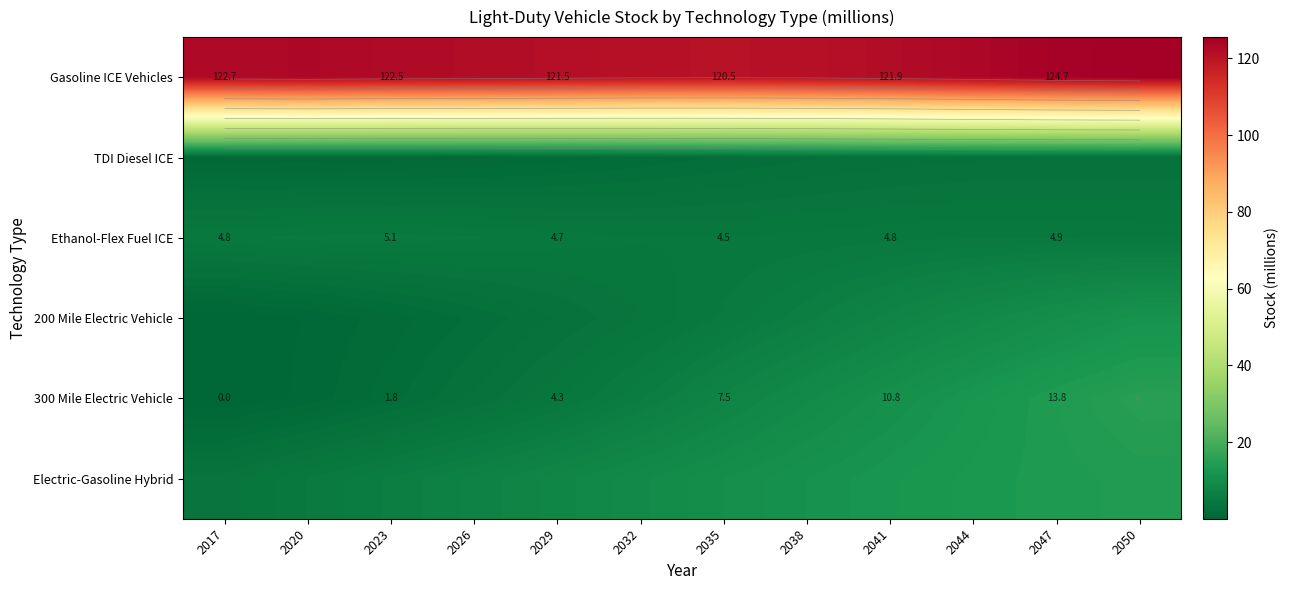

Which has a higher value, 2032 or 2041?

2041